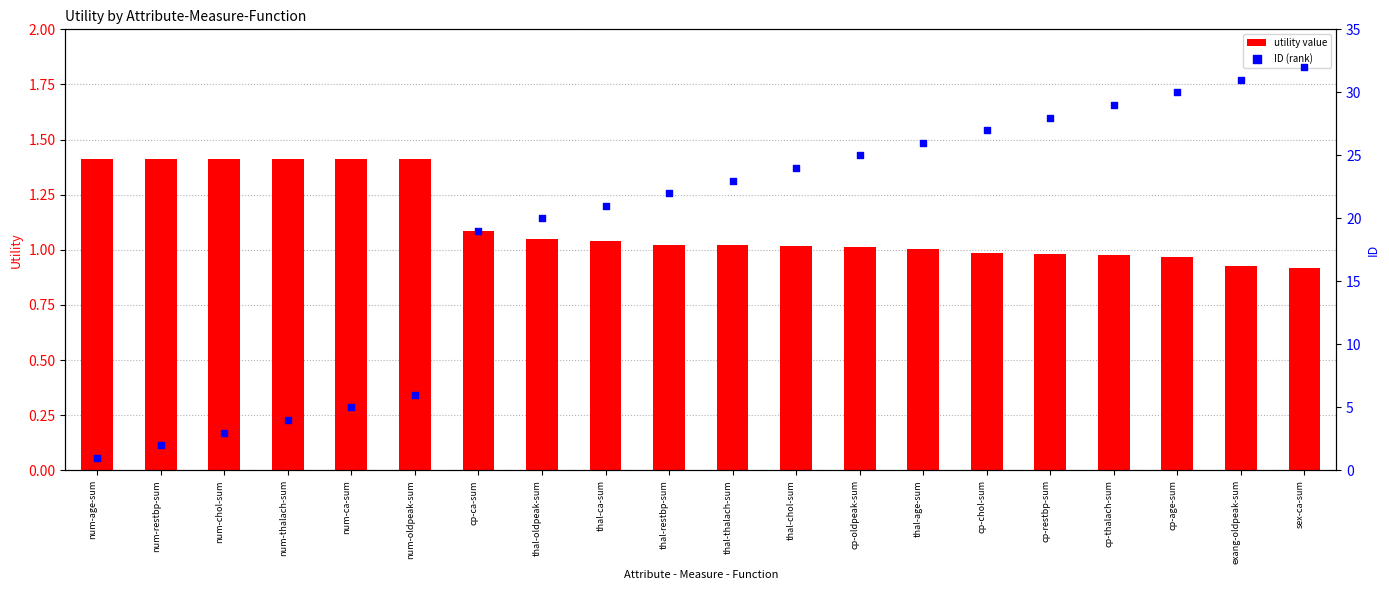

What are all the series names shown in the legend?

utility value, ID (rank)